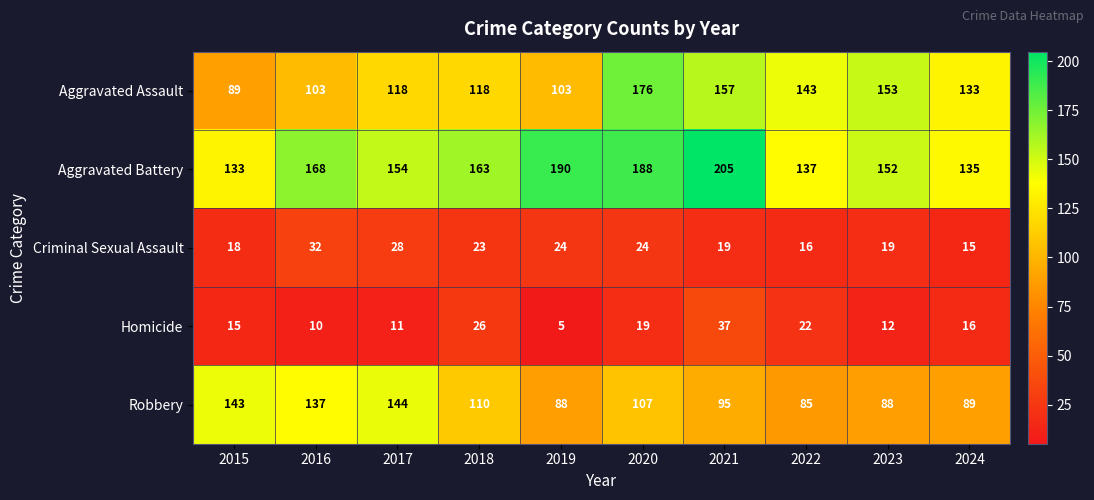

What is the difference between the highest and lowest values at 2024?

120